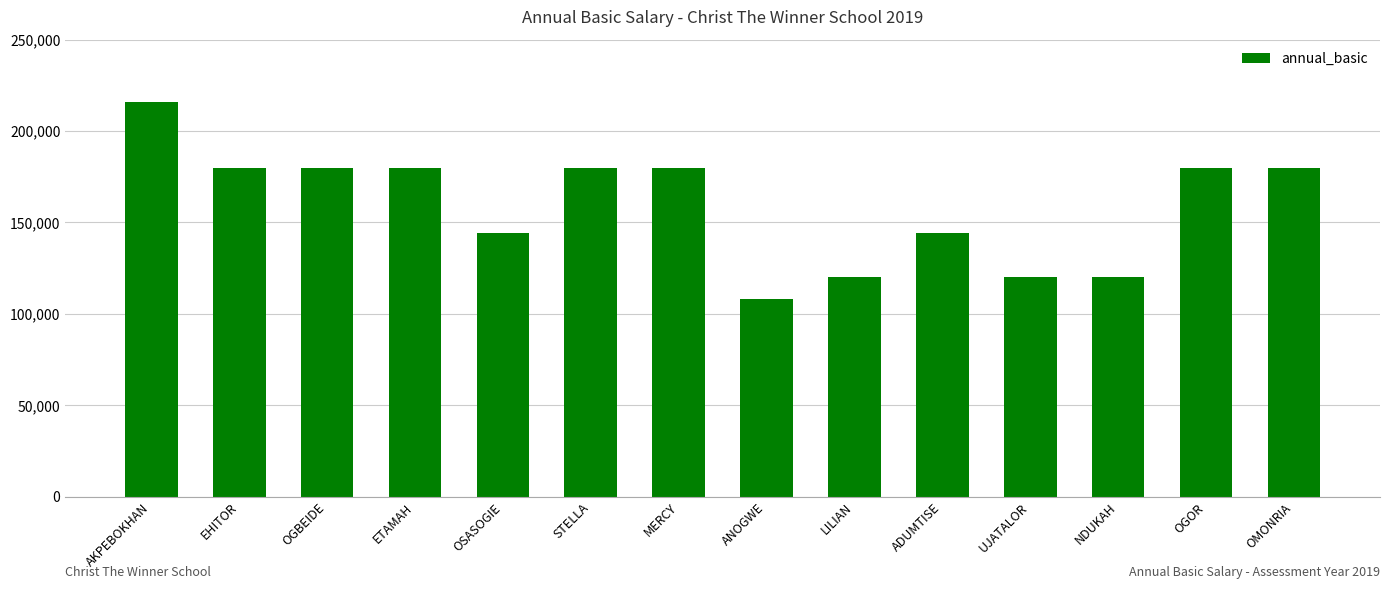

Is it true that the value at ANOGWE is 108000?

True